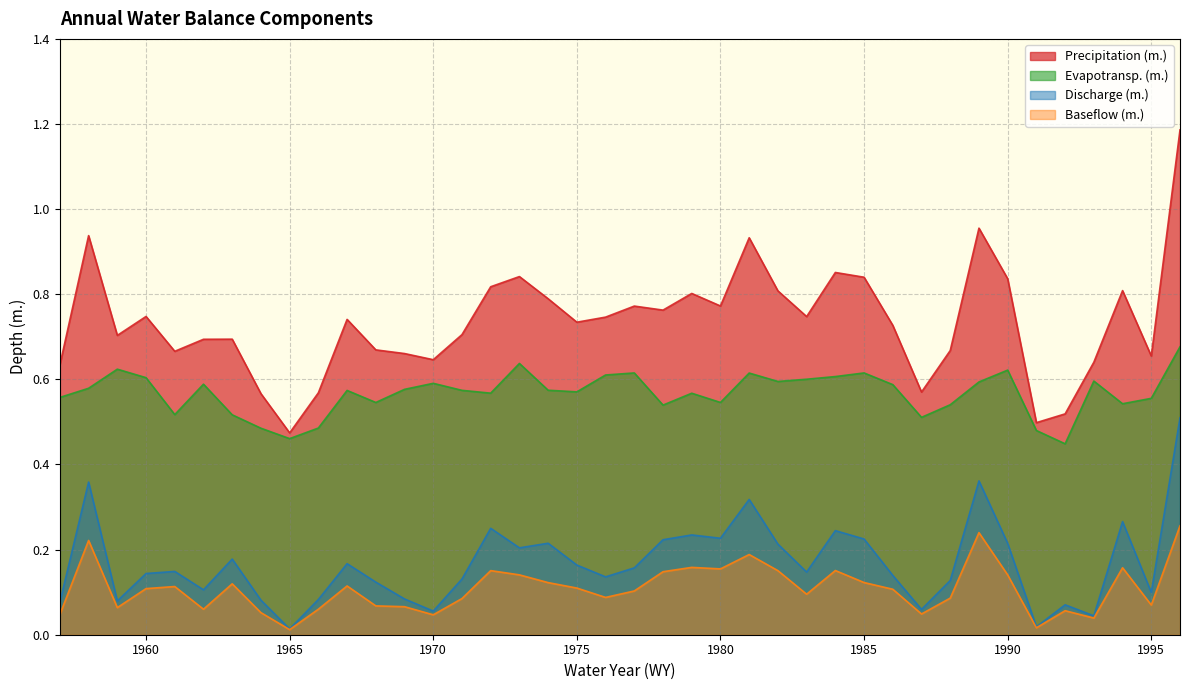

Reading left to right, transcribe all the data shown in this chart.

Precipitation (m.): 0.6	0.9	0.7	0.7	0.7	0.7	0.7	0.6	0.5	0.6	0.7	0.7	0.7	0.6	0.7	0.8	0.8	0.8	0.7	0.7	0.8	0.8	0.8	0.8	0.9	0.8	0.7	0.9	0.8	0.7	0.6	0.7	1.0	0.8	0.5	0.5	0.6	0.8	0.7	1.2
Evapotransp. (m.): 0.6	0.6	0.6	0.6	0.5	0.6	0.5	0.5	0.5	0.5	0.6	0.5	0.6	0.6	0.6	0.6	0.6	0.6	0.6	0.6	0.6	0.5	0.6	0.5	0.6	0.6	0.6	0.6	0.6	0.6	0.5	0.5	0.6	0.6	0.5	0.4	0.6	0.5	0.6	0.7
Discharge (m.): 0.1	0.4	0.1	0.1	0.1	0.1	0.2	0.1	0.0	0.1	0.2	0.1	0.1	0.1	0.1	0.3	0.2	0.2	0.2	0.1	0.2	0.2	0.2	0.2	0.3	0.2	0.1	0.2	0.2	0.1	0.1	0.1	0.4	0.2	0.0	0.1	0.0	0.3	0.1	0.5
Baseflow (m.): 0.0	0.2	0.1	0.1	0.1	0.1	0.1	0.1	0.0	0.1	0.1	0.1	0.1	0.0	0.1	0.2	0.1	0.1	0.1	0.1	0.1	0.1	0.2	0.2	0.2	0.2	0.1	0.2	0.1	0.1	0.0	0.1	0.2	0.1	0.0	0.1	0.0	0.2	0.1	0.3